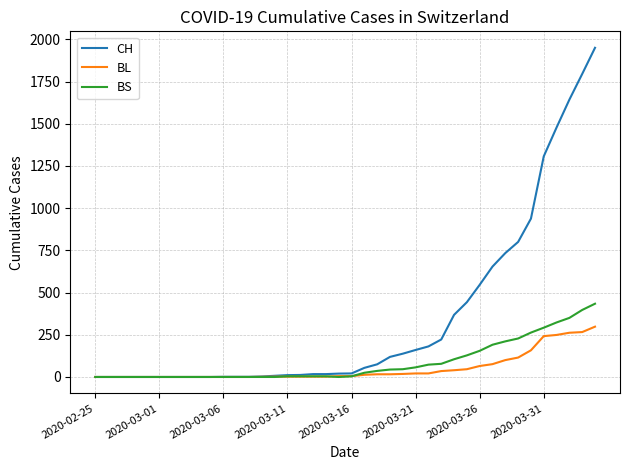

Which series has the largest range (max minus min)?

CH